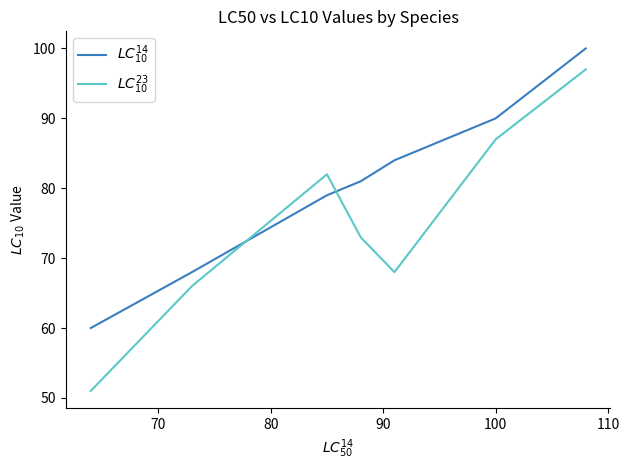

How many lines are shown in the chart?

2